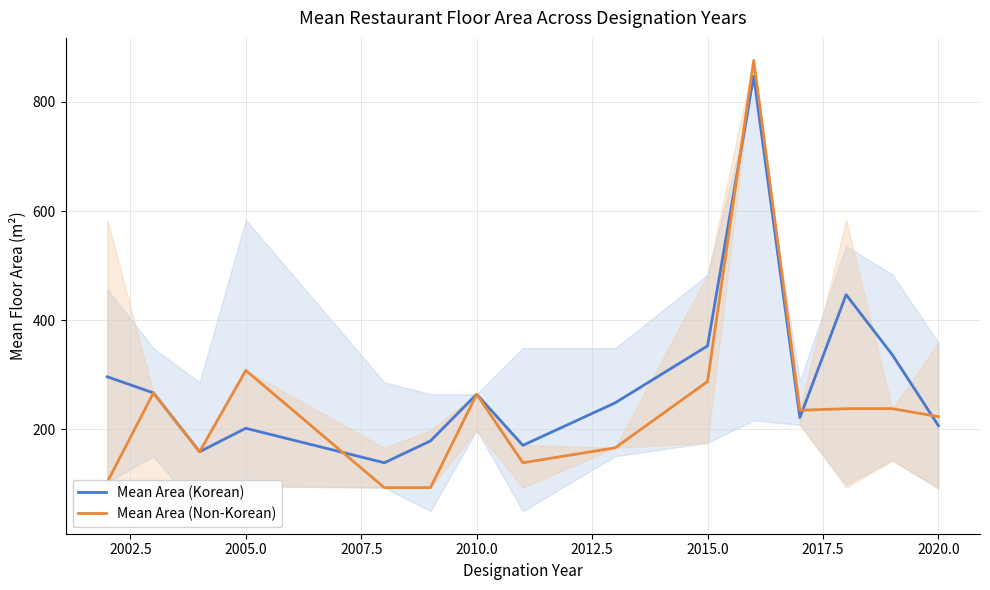

Which series has the widest spread of values?

Mean Area (Non-Korean)